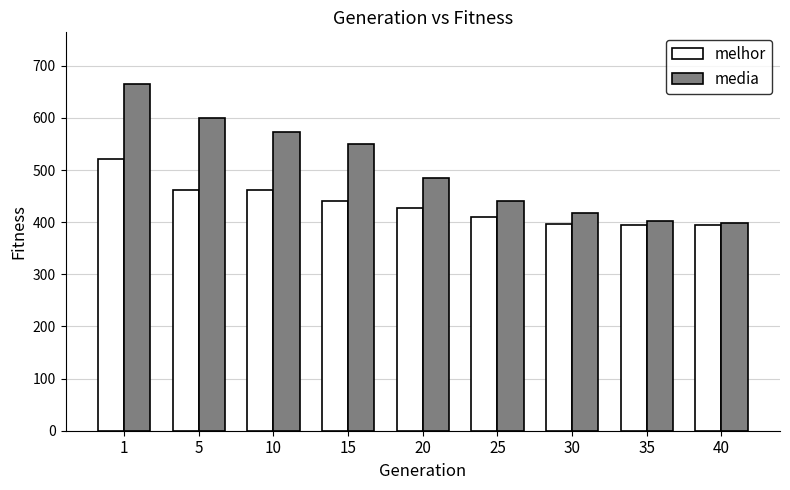

At which category is the sum across all series the highest?

1